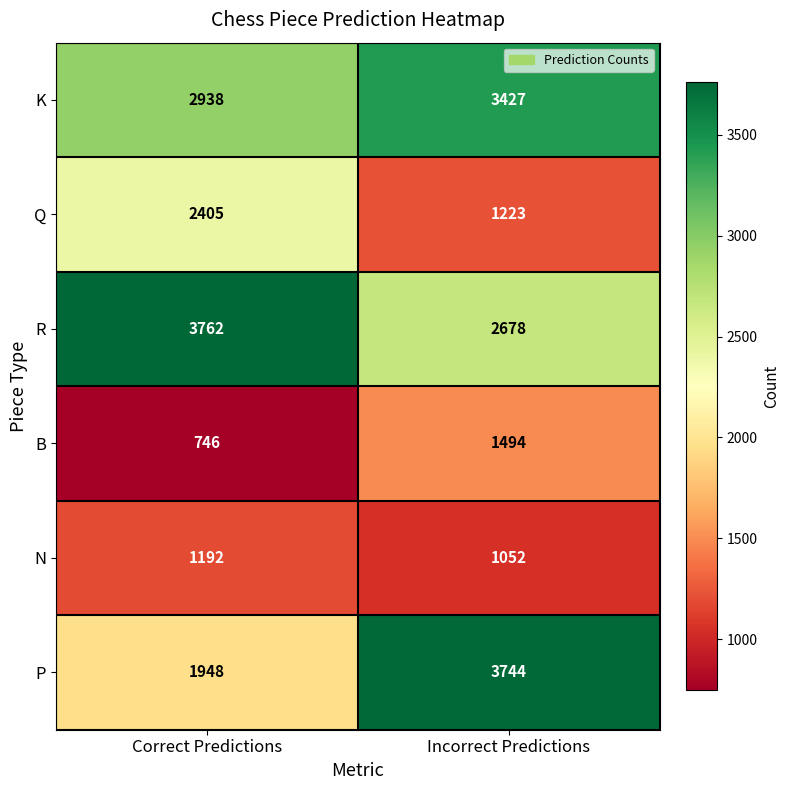

At which category is the sum across all series the highest?

Incorrect Predictions